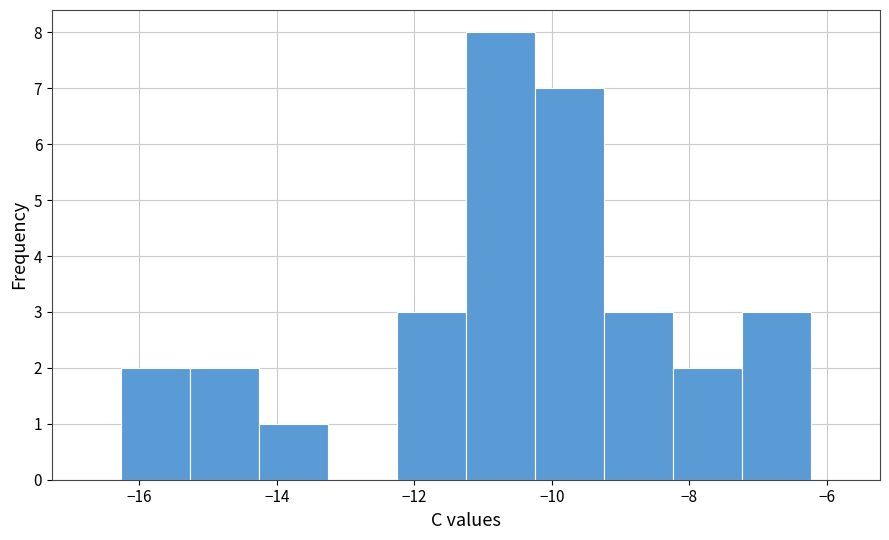

Reading left to right, list every bar in this chart as the range it spans on the x-axis followed by its height. Neither the bar edges nor the heights are printed on the chart, so give them approximately, as read against the axes.

-16.2 to -15.2: 2
-15.2 to -14.2: 2
-14.2 to -13.2: 1
-13.2 to -12.2: 0
-12.2 to -11.2: 3
-11.2 to -10.2: 8
-10.2 to -9.2: 7
-9.2 to -8.2: 3
-8.2 to -7.2: 2
-7.2 to -6.2: 3